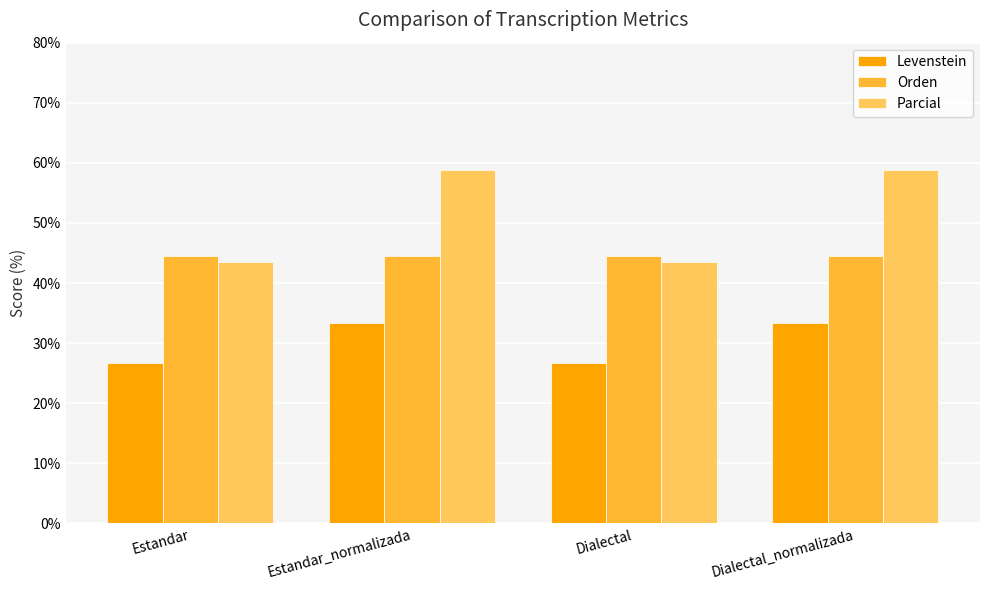

What is the difference between the highest and lowest values at Dialectal_normalizada?

25.5